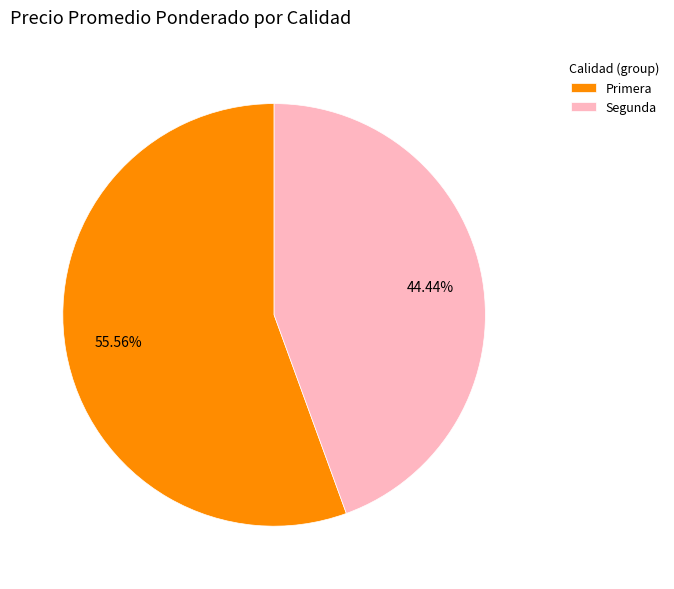

Which slice is the largest?

Primera